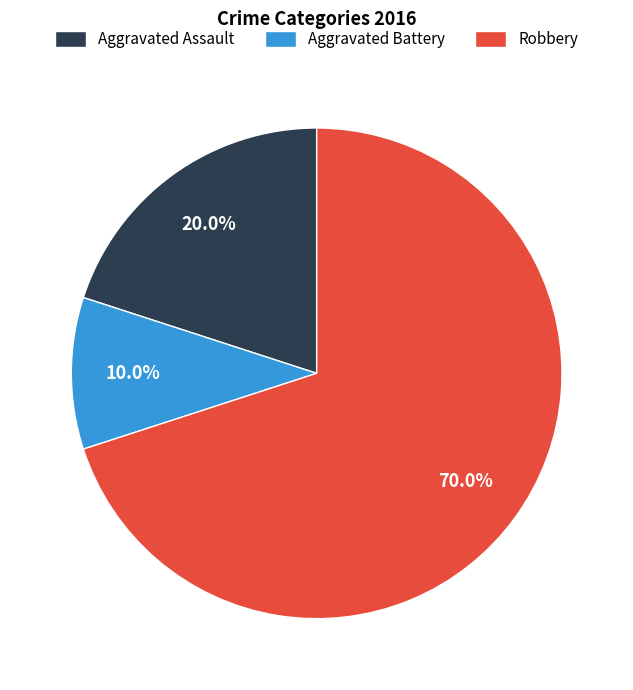

Rank the categories by value from highest to lowest.

Robbery, Aggravated Assault, Aggravated Battery